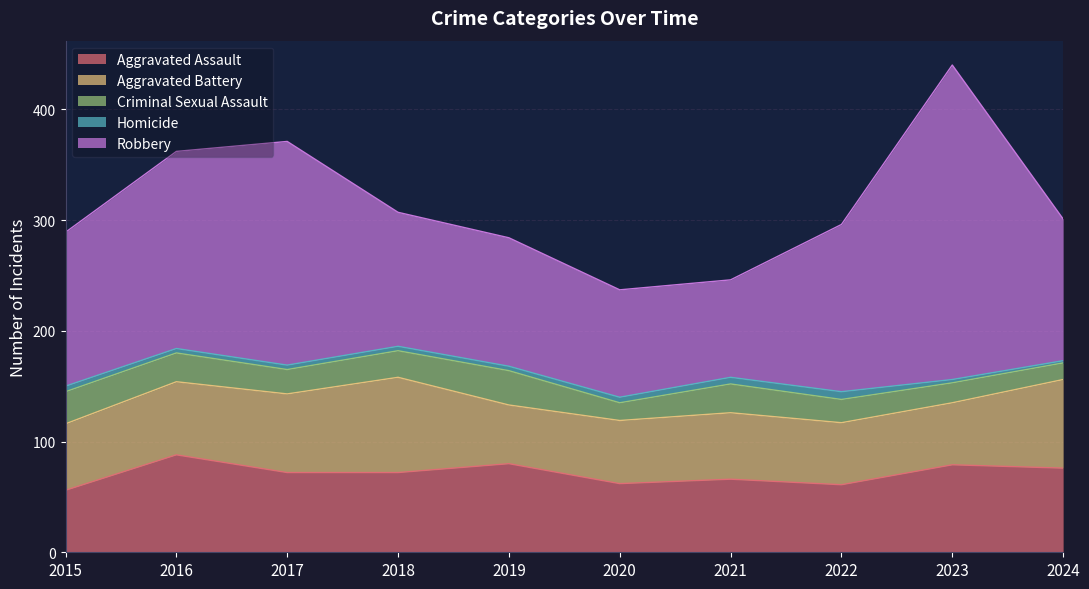

What is the value of the Aggravated Battery point at the 1st from the left?

60